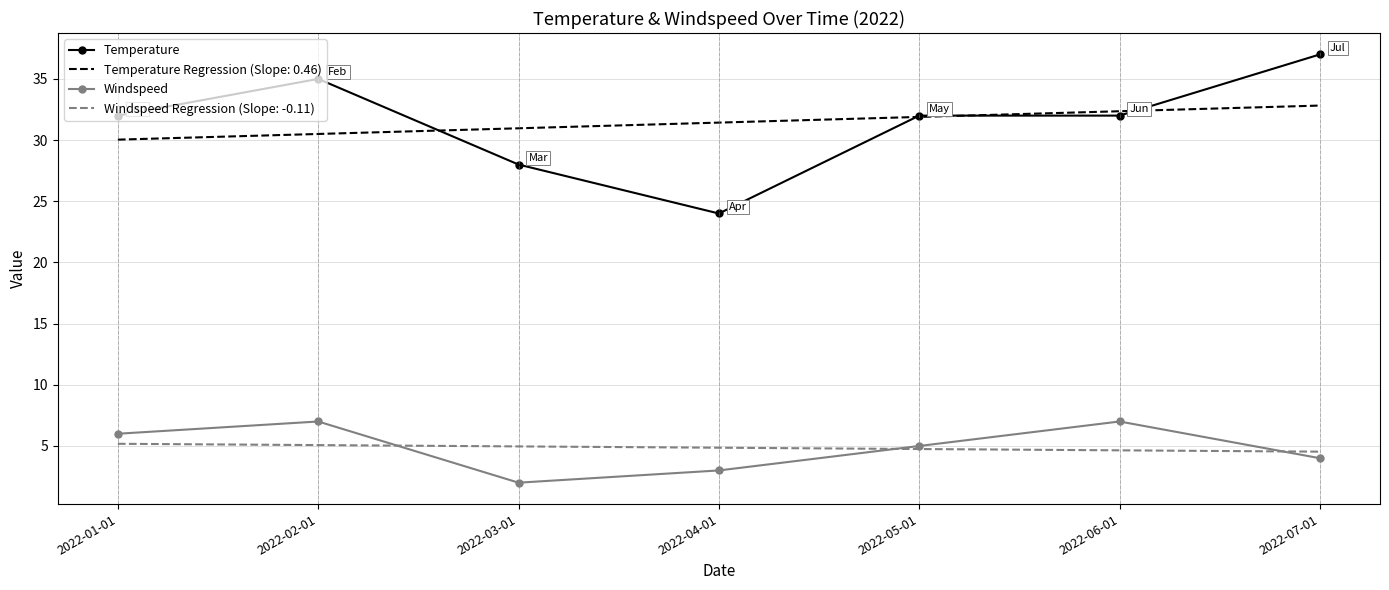

What position from the right is 2022-03-01?

5